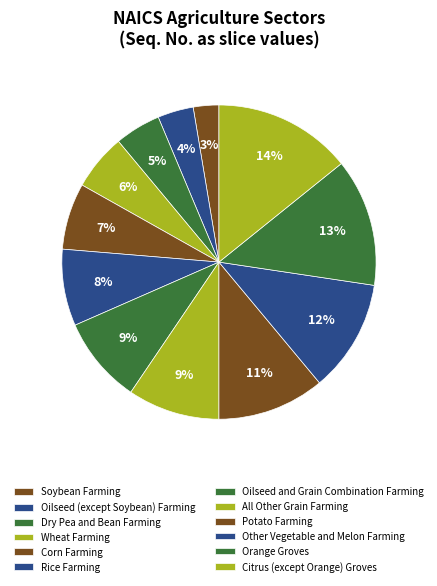

What is the change in value from Potato Farming to Orange Groves?

+4